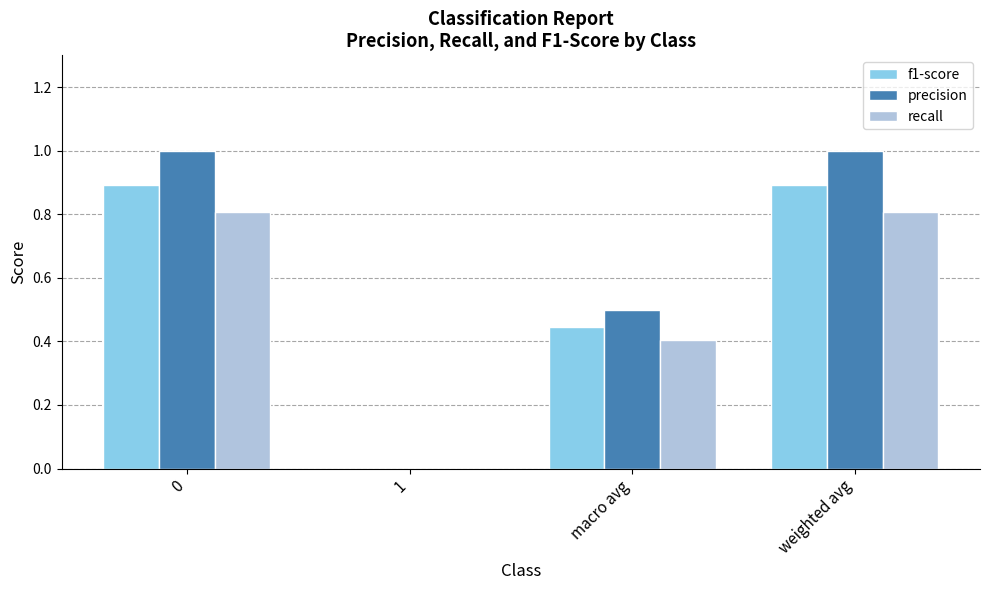

Is it true that f1-score equals 0.9 at weighted avg?

True